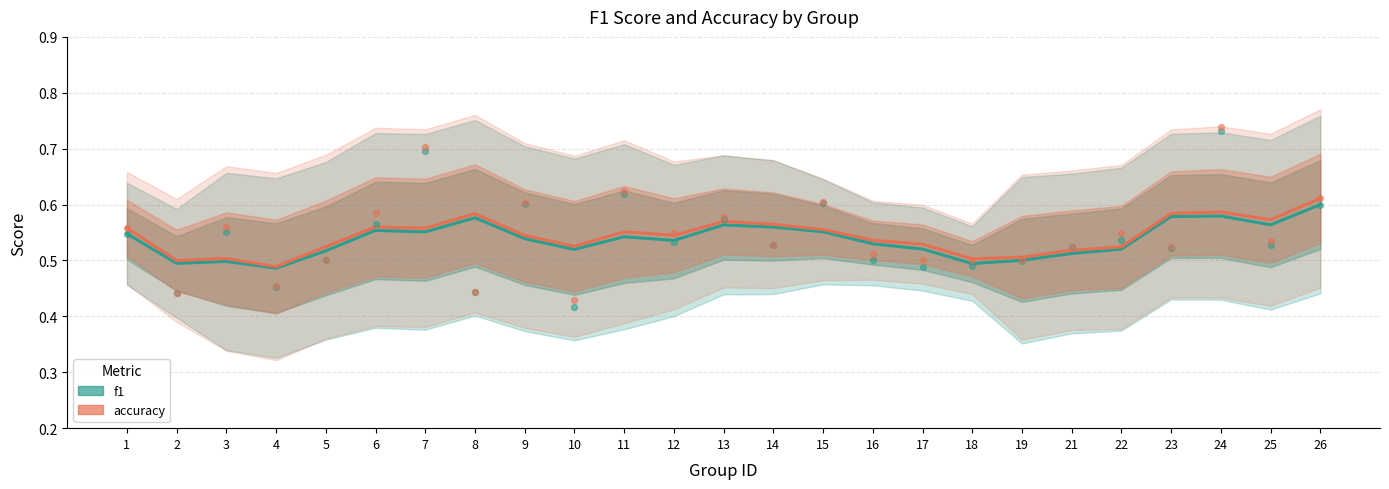

At which category is the sum across all series the highest?

26